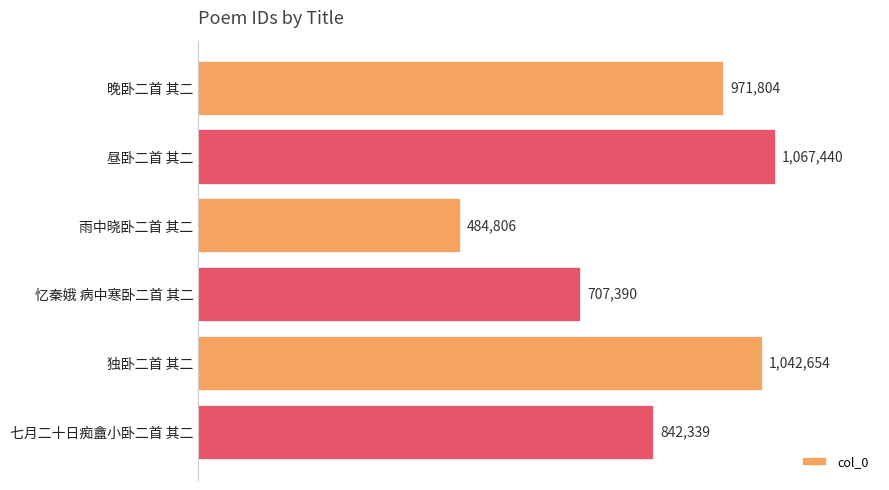

Rank the categories by value from highest to lowest.

昼卧二首 其二, 独卧二首 其二, 晚卧二首 其二, 七月二十日痴盦小卧二首 其二, 忆秦娥 病中寒卧二首 其二, 雨中晓卧二首 其二